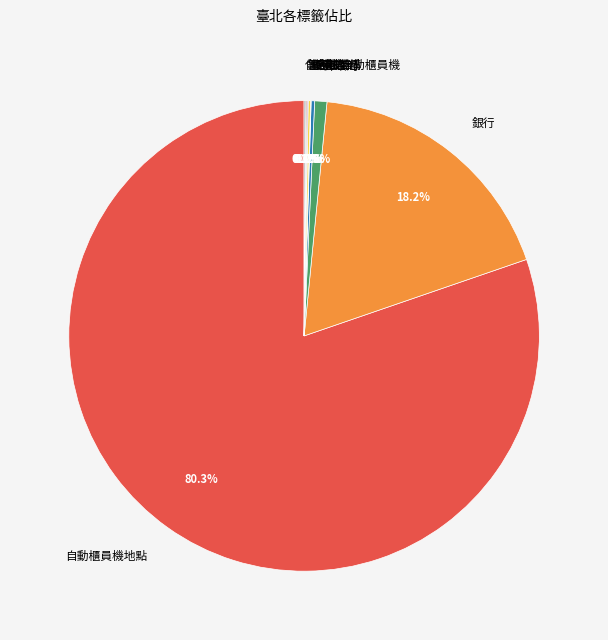

Does any single category account for the majority?

Yes